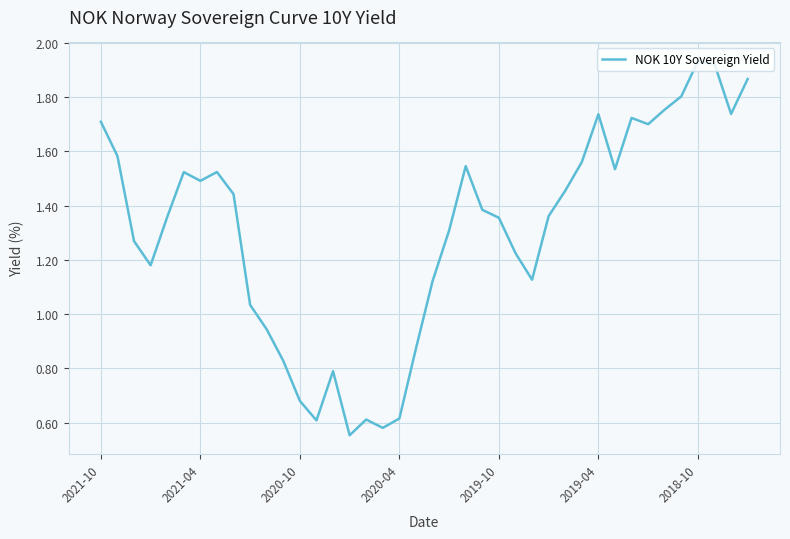

What is the value of the 34th point from the left?

1.7